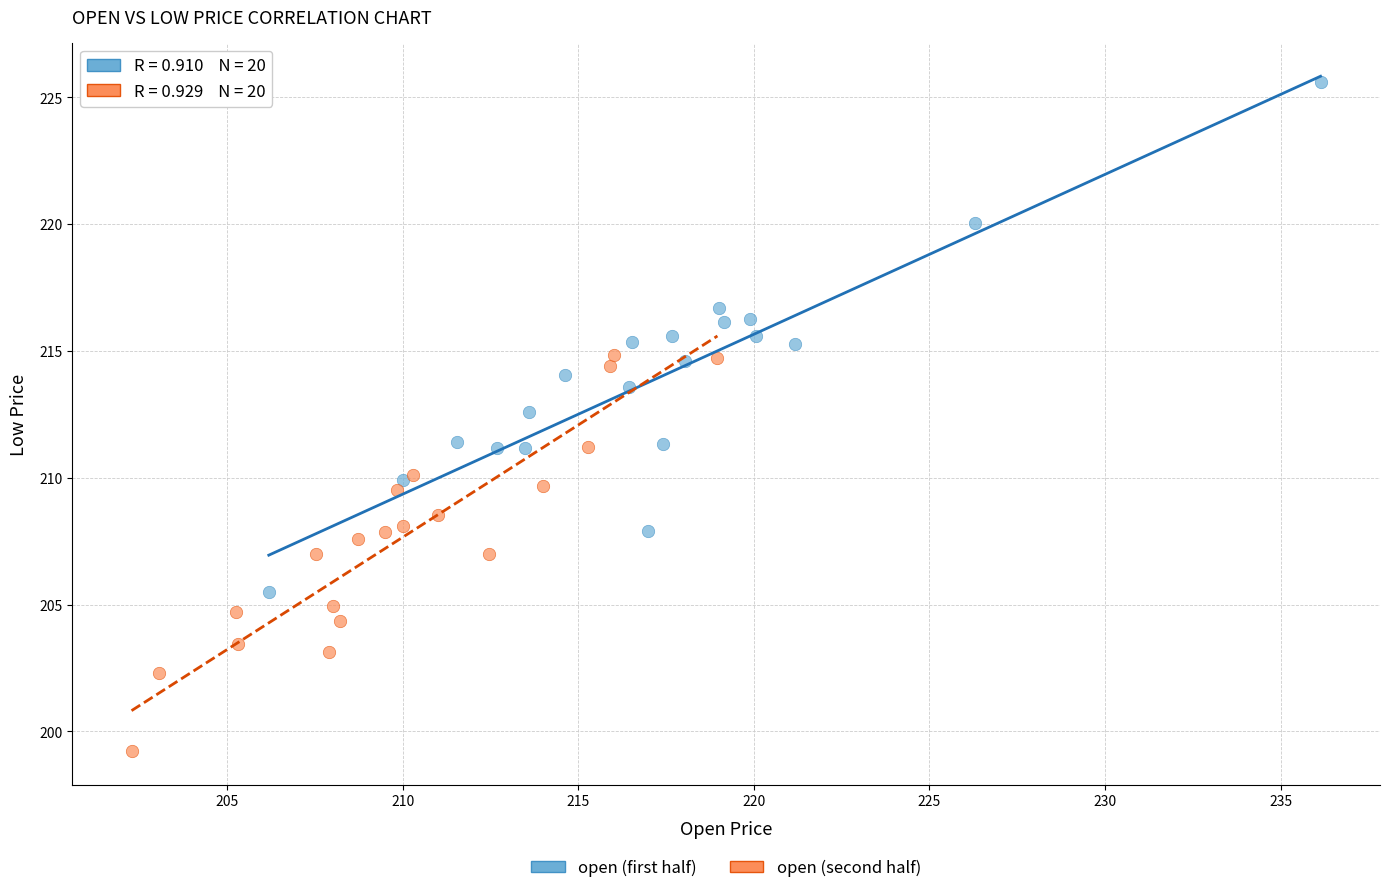

Which series reaches the minimum Y coordinate?

open (second half)